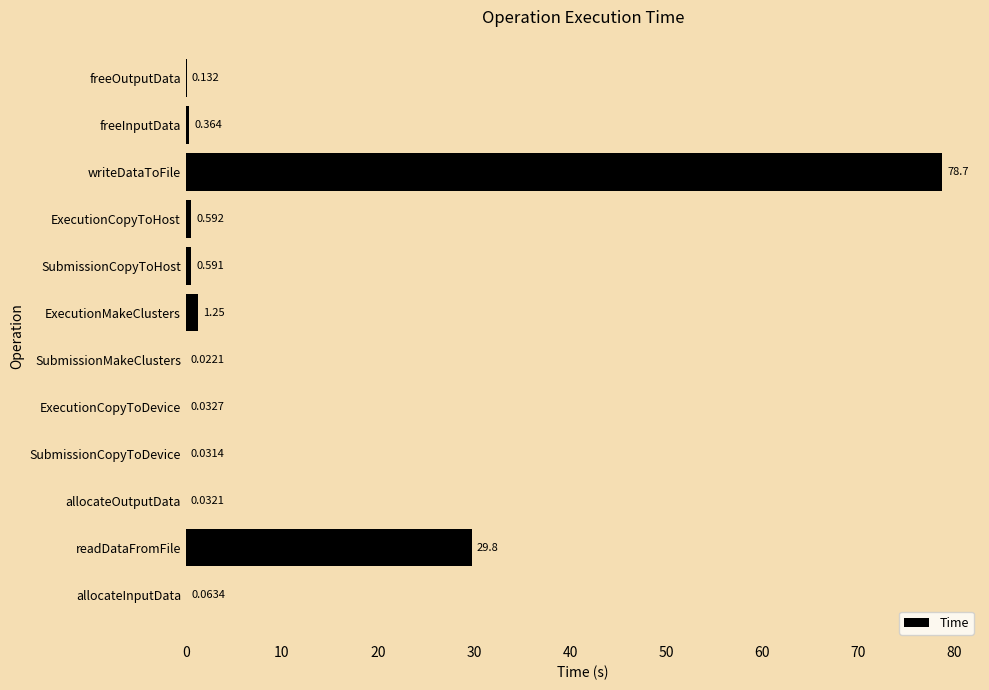

Which has a higher value, readDataFromFile or ExecutionCopyToDevice?

readDataFromFile